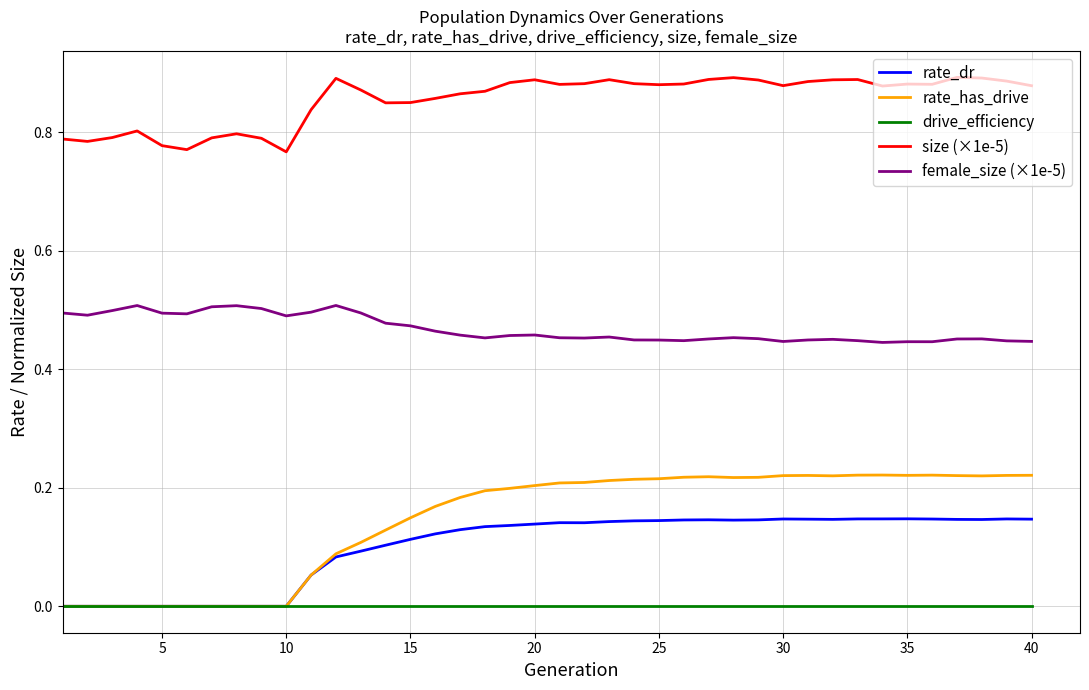

Which series has the largest total across all categories?

size (×1e-5)